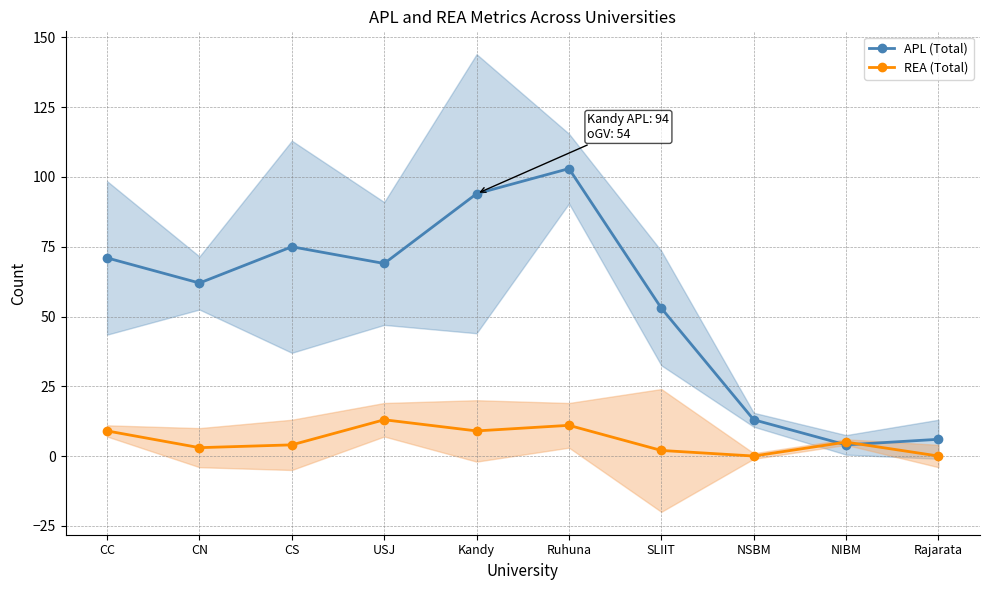

How many interior local peaks does the APL (Total) series have?

2